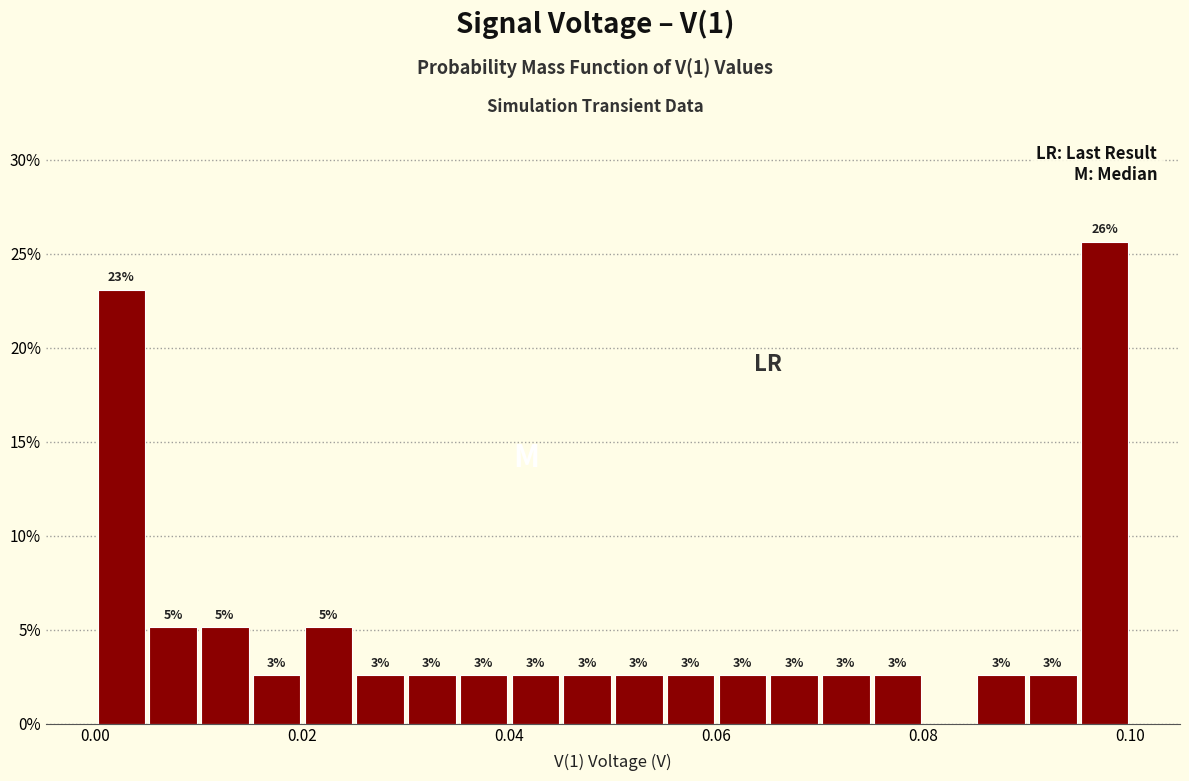

Around what value on the x-axis is the tallest bar? Give the approximate position of its centre, as read against the axis.

0.098